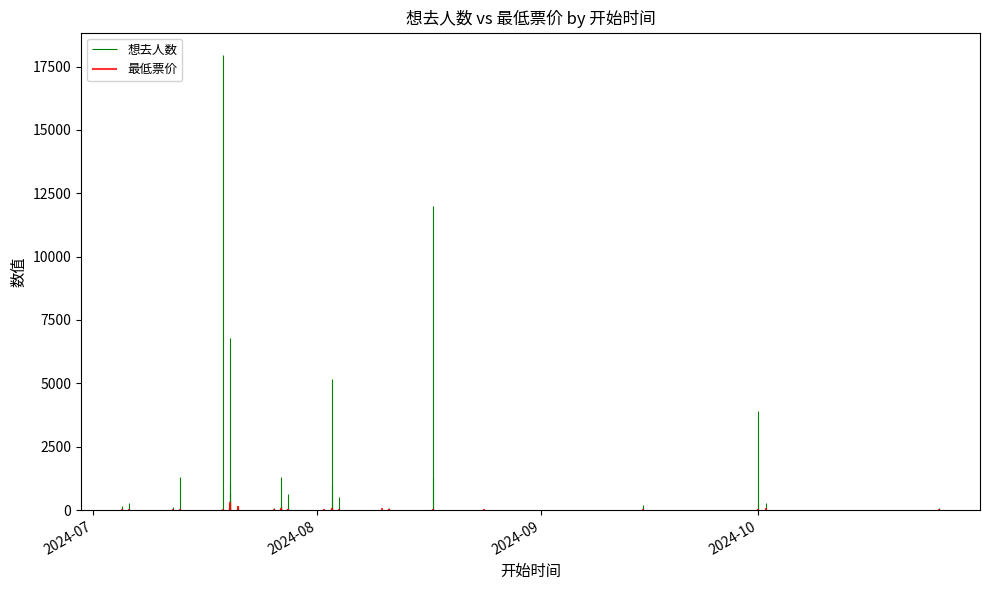

What is the total value across all series at 2024-07-27?

59.0